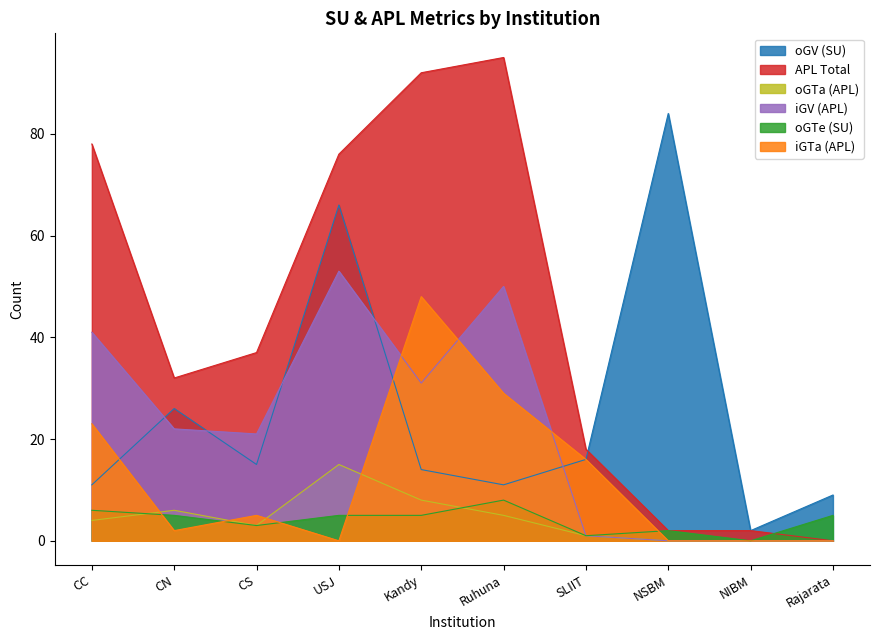

Reading right to left, list all the values displayed in this chart.

oGV (SU): Rajarata=9	NIBM=2	NSBM=84	SLIIT=16	Ruhuna=11	Kandy=14	USJ=66	CS=15	CN=26	CC=11
APL Total: Rajarata=0	NIBM=2	NSBM=2	SLIIT=18	Ruhuna=95	Kandy=92	USJ=76	CS=37	CN=32	CC=78
oGTa (APL): Rajarata=0	NIBM=0	NSBM=0	SLIIT=1	Ruhuna=5	Kandy=8	USJ=15	CS=3	CN=6	CC=4
iGV (APL): Rajarata=0	NIBM=0	NSBM=0	SLIIT=1	Ruhuna=50	Kandy=31	USJ=53	CS=21	CN=22	CC=41
oGTe (SU): Rajarata=5	NIBM=0	NSBM=2	SLIIT=1	Ruhuna=8	Kandy=5	USJ=5	CS=3	CN=5	CC=6
iGTa (APL): Rajarata=0	NIBM=0	NSBM=0	SLIIT=16	Ruhuna=29	Kandy=48	USJ=0	CS=5	CN=2	CC=23